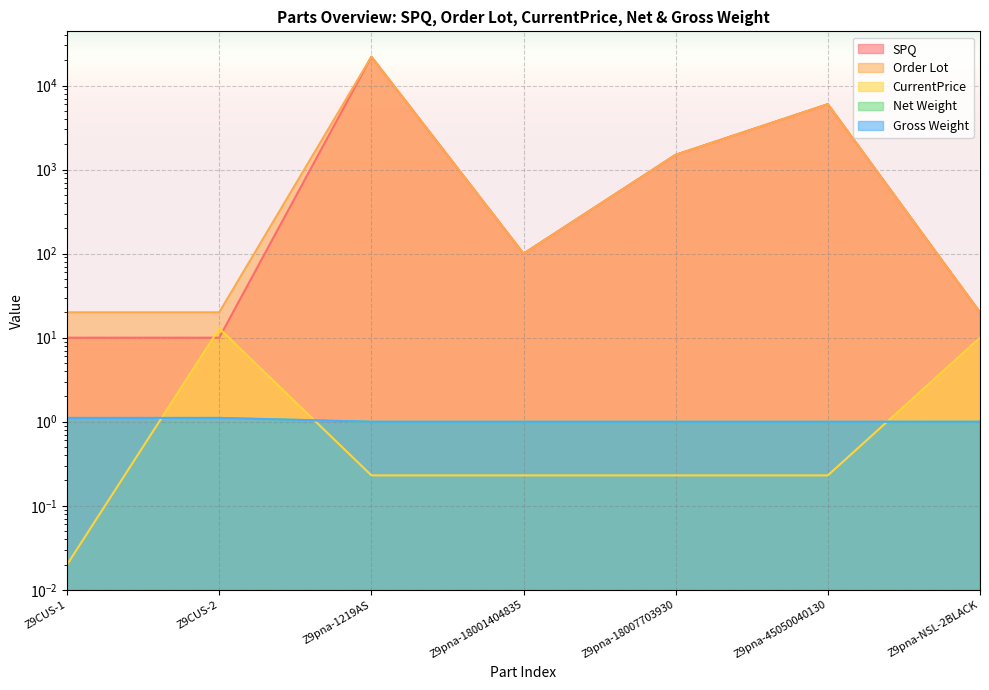

True or false: SPQ and Net Weight intersect in this chart.

False